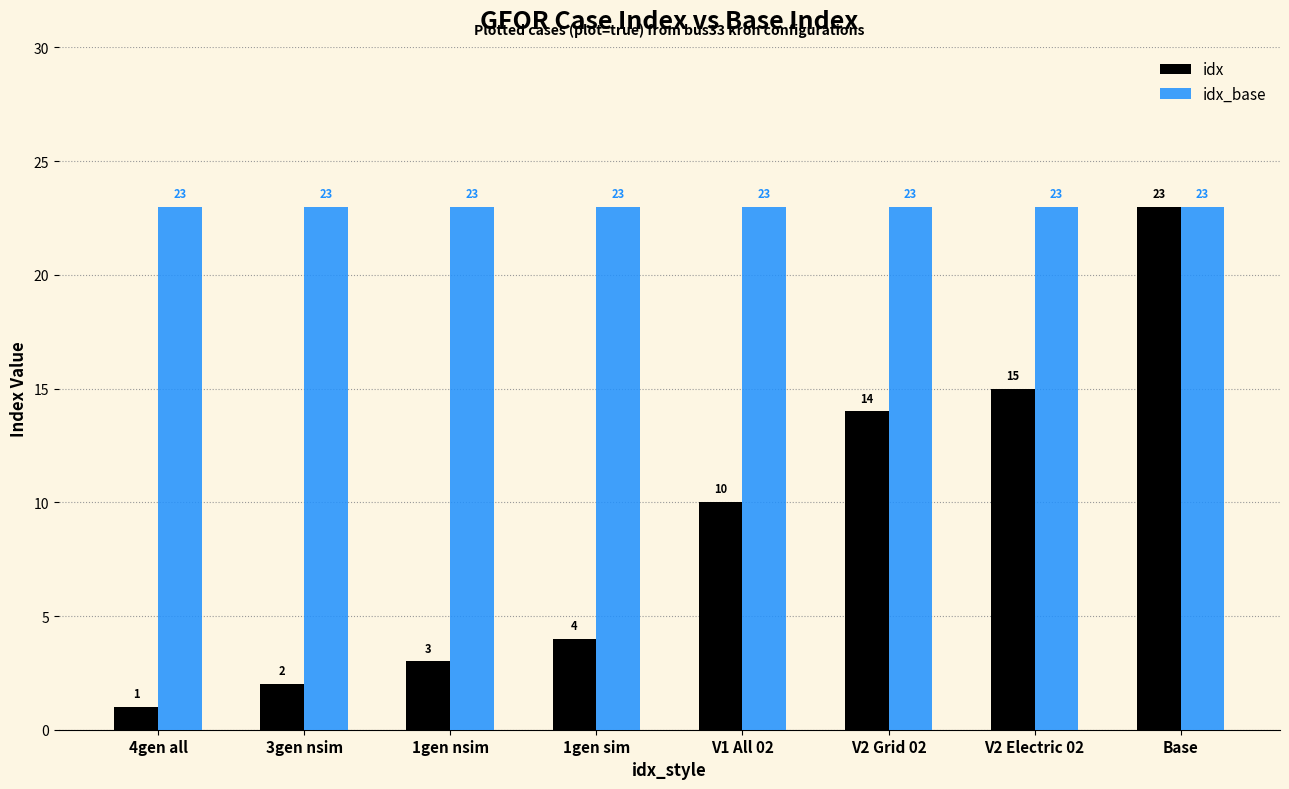

Which label corresponds to the smallest value in the chart?

4gen all